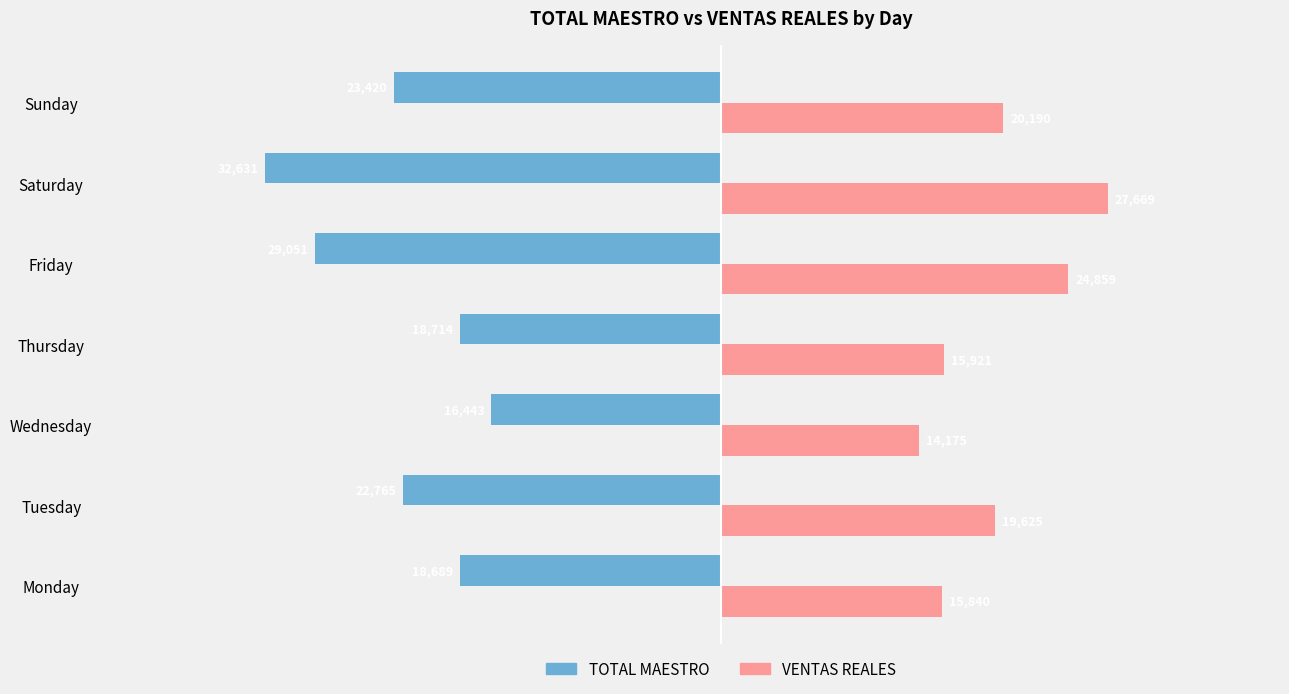

What is the difference between the maximum and second lowest values in the TOTAL MAESTRO series?

12608.0